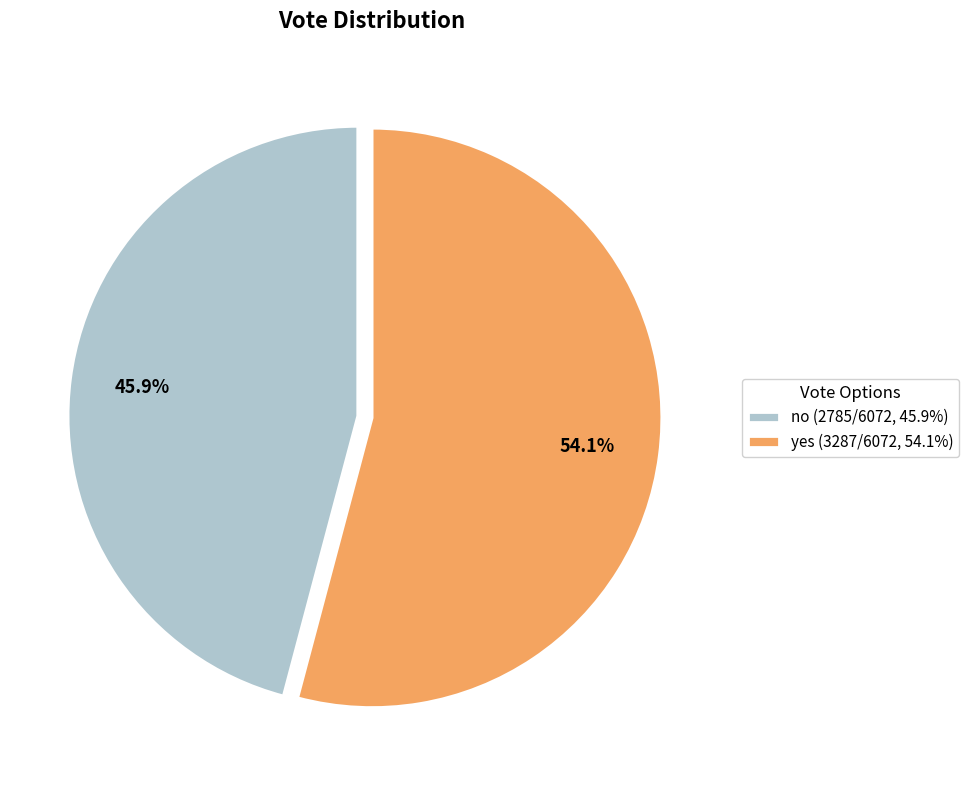

The no slice represents 46% of the pie. True or false?

True